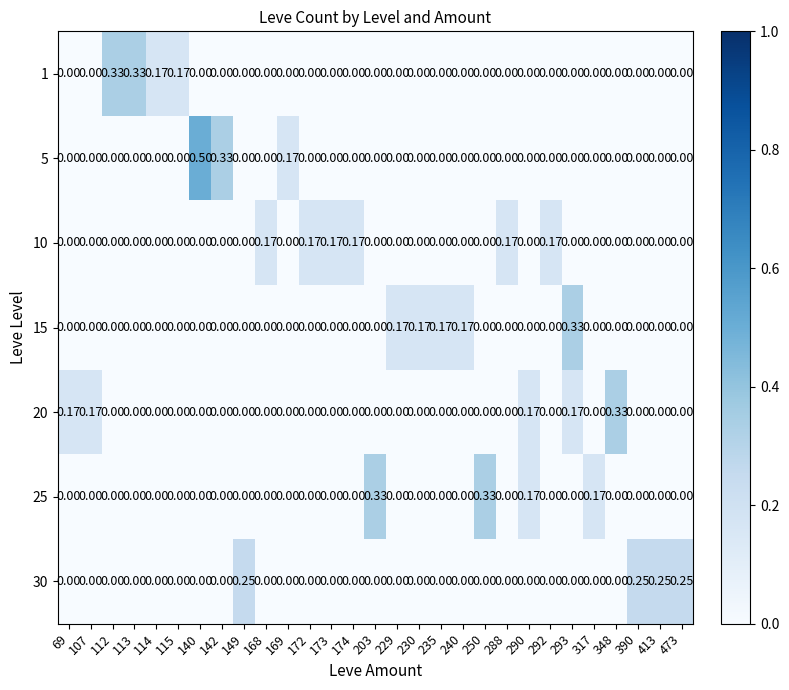

Is the value of 1 at 114 greater than the value of 30 at 113?

Yes